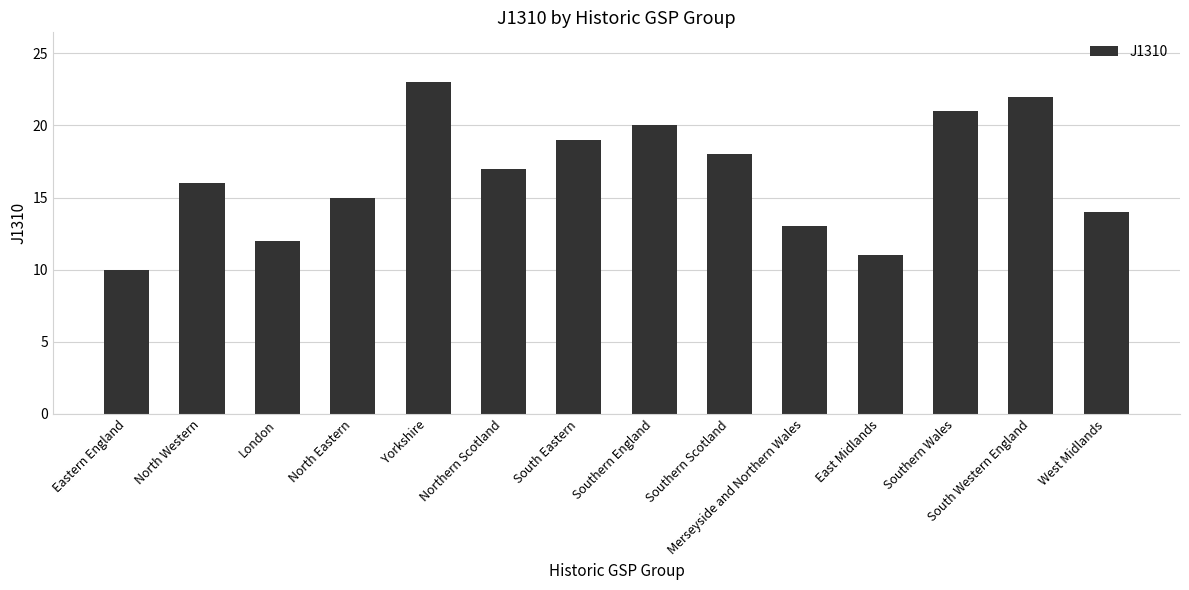

The value at Eastern England is 10. True or false?

True